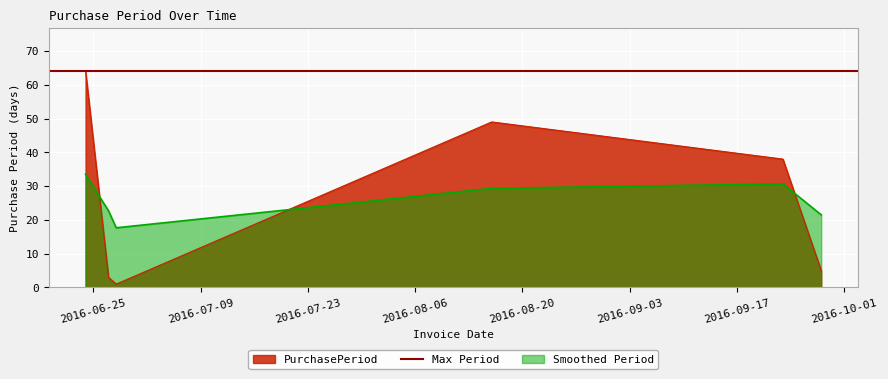

List the labels in order of value, largest first.

2016-06-24, 2016-08-16, 2016-09-23, 2016-09-28, 2016-06-27, 2016-06-28